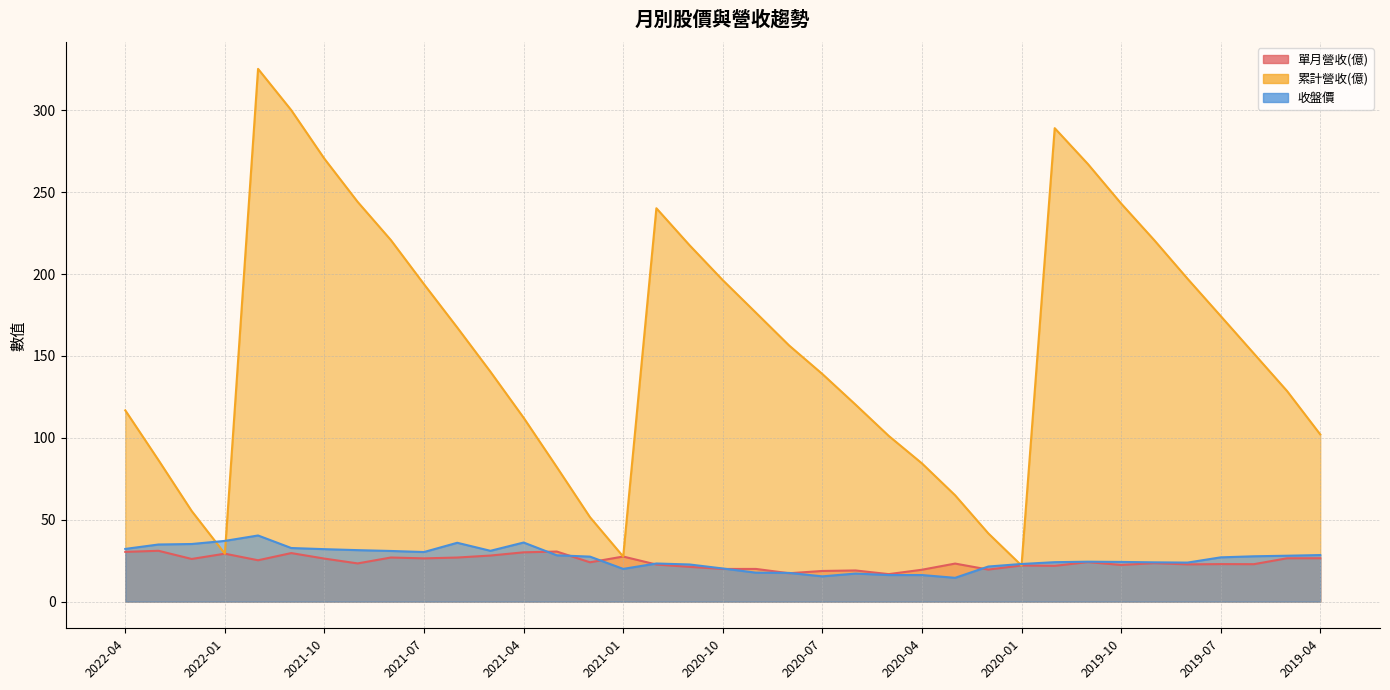

What position from the right is 2019-09?

6